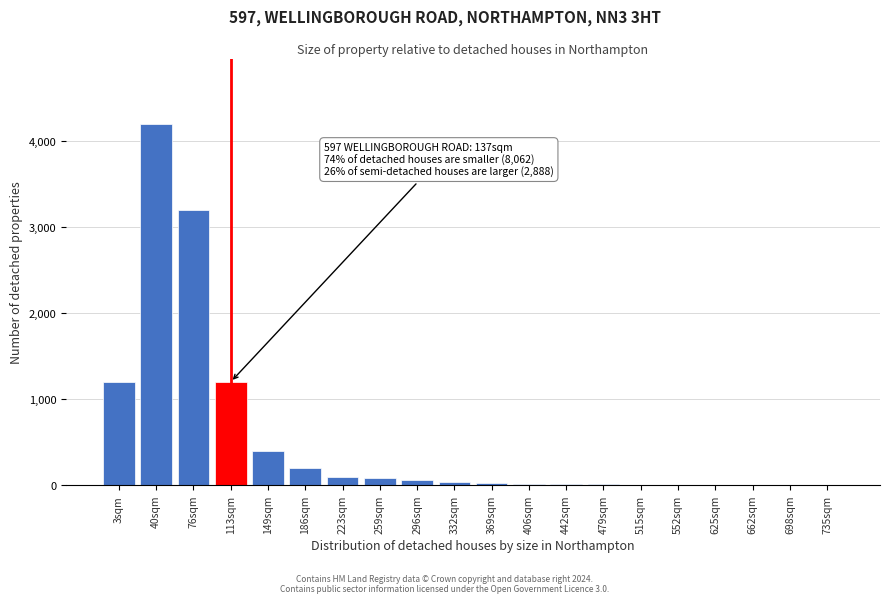

Which category has the highest value across all series?

40sqm